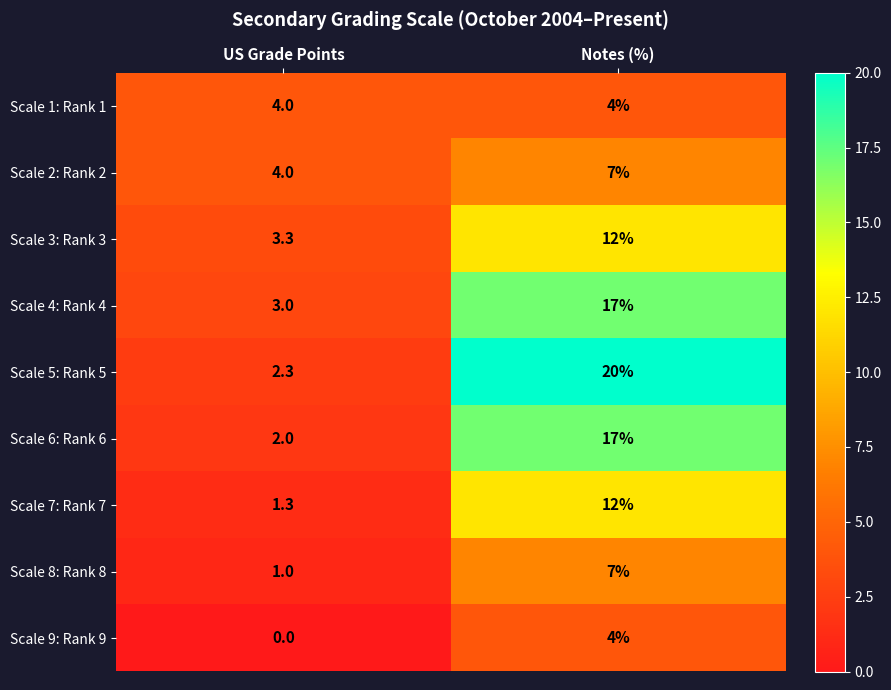

Reading left to right, list all the values displayed in this chart.

Scale 1: Rank 1: US Grade Points=4.0	Notes (%)=4.0
Scale 2: Rank 2: US Grade Points=4.0	Notes (%)=7.0
Scale 3: Rank 3: US Grade Points=3.3	Notes (%)=12.0
Scale 4: Rank 4: US Grade Points=3.0	Notes (%)=17.0
Scale 5: Rank 5: US Grade Points=2.3	Notes (%)=20.0
Scale 6: Rank 6: US Grade Points=2.0	Notes (%)=17.0
Scale 7: Rank 7: US Grade Points=1.3	Notes (%)=12.0
Scale 8: Rank 8: US Grade Points=1.0	Notes (%)=7.0
Scale 9: Rank 9: US Grade Points=0.0	Notes (%)=4.0